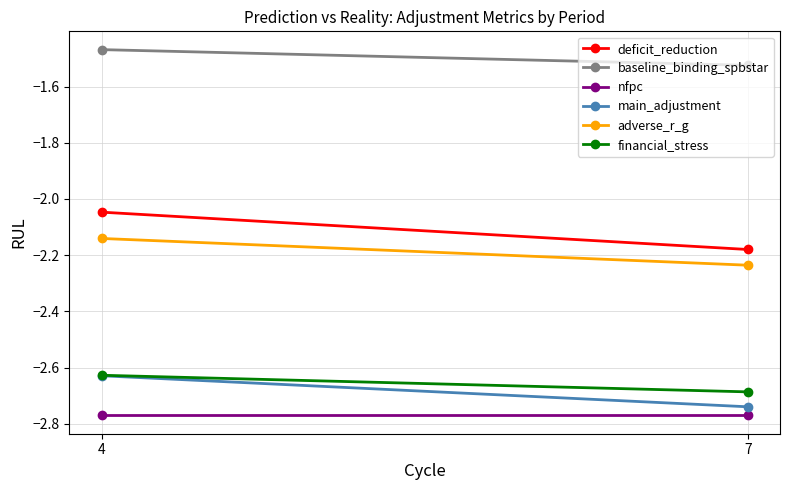

Reading left to right, what are all the values shown in this chart?

deficit_reduction: 4=-2.0	7=-2.2
baseline_binding_spbstar: 4=-1.5	7=-1.5
nfpc: 4=-2.8	7=-2.8
main_adjustment: 4=-2.6	7=-2.7
adverse_r_g: 4=-2.1	7=-2.2
financial_stress: 4=-2.6	7=-2.7